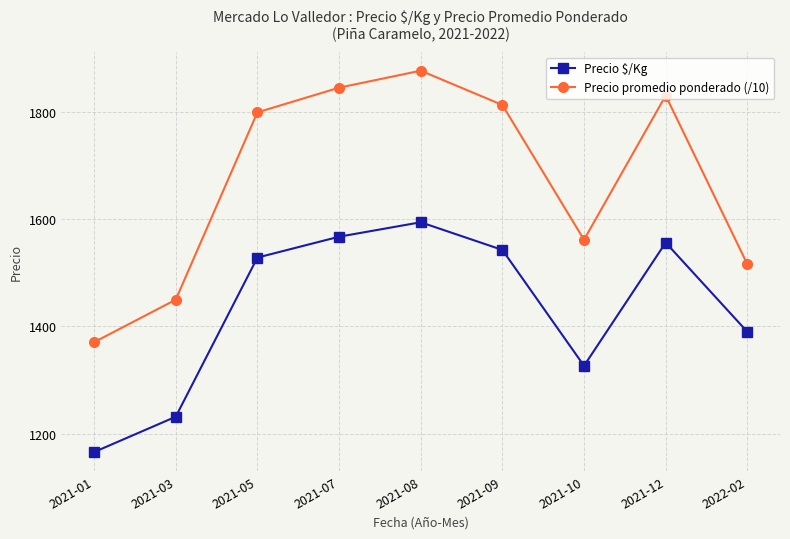

What is the total value across all series at 2022-02?

2906.3